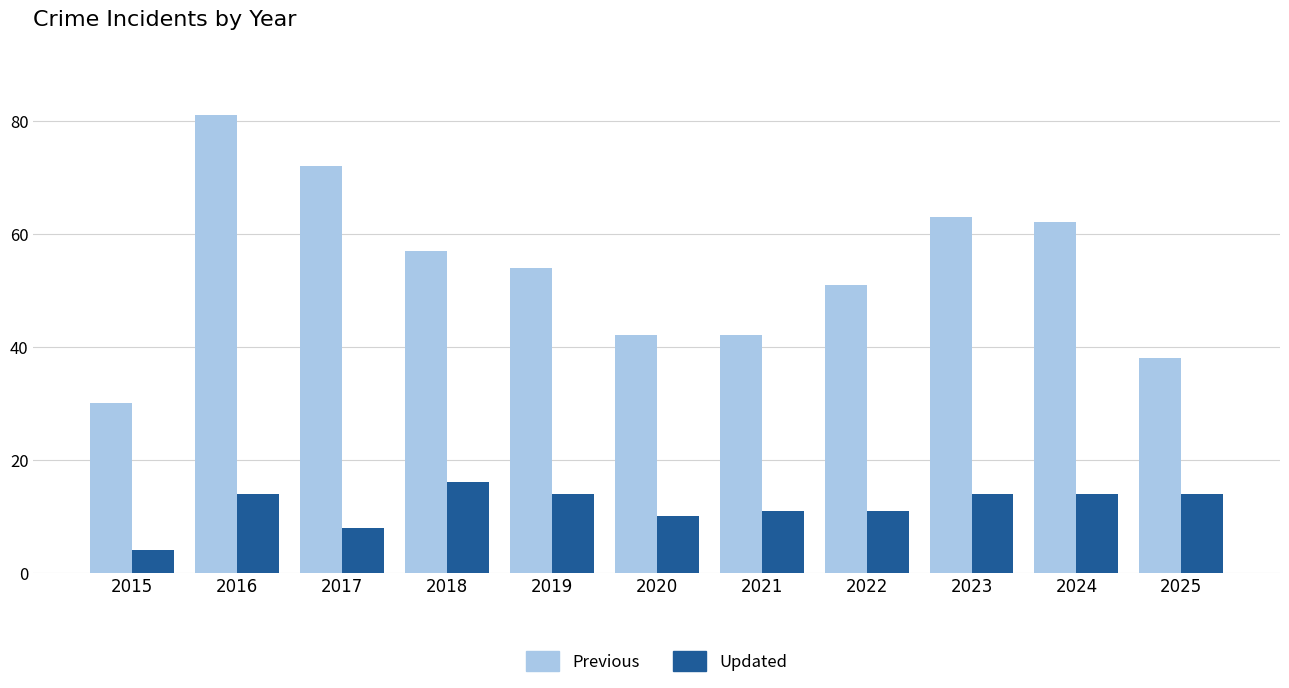

How many data points in Updated are less than 14?

5